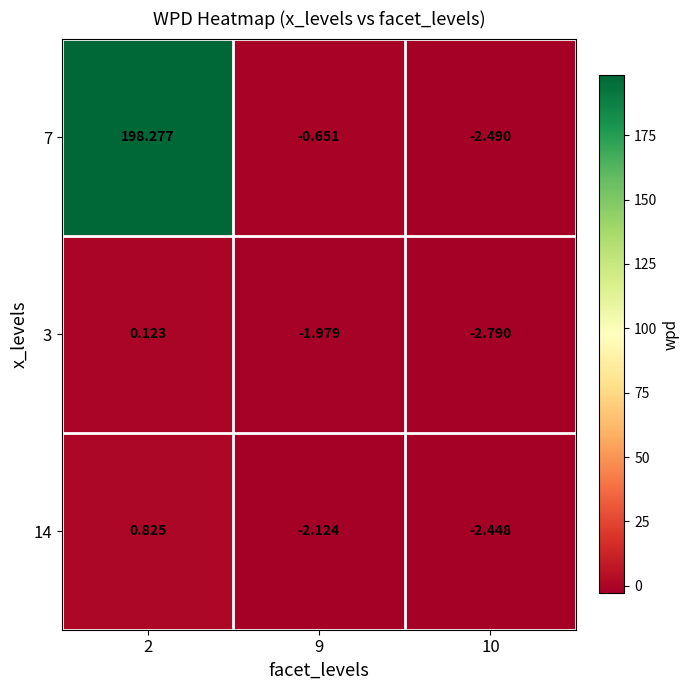

Is the value of 14 at 10 greater than the value of 7 at 10?

Yes